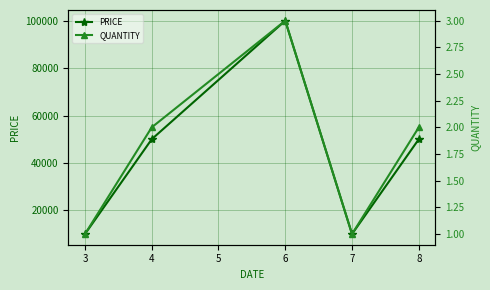

At 4, list the series in order from smallest to largest.

QUANTITY, PRICE